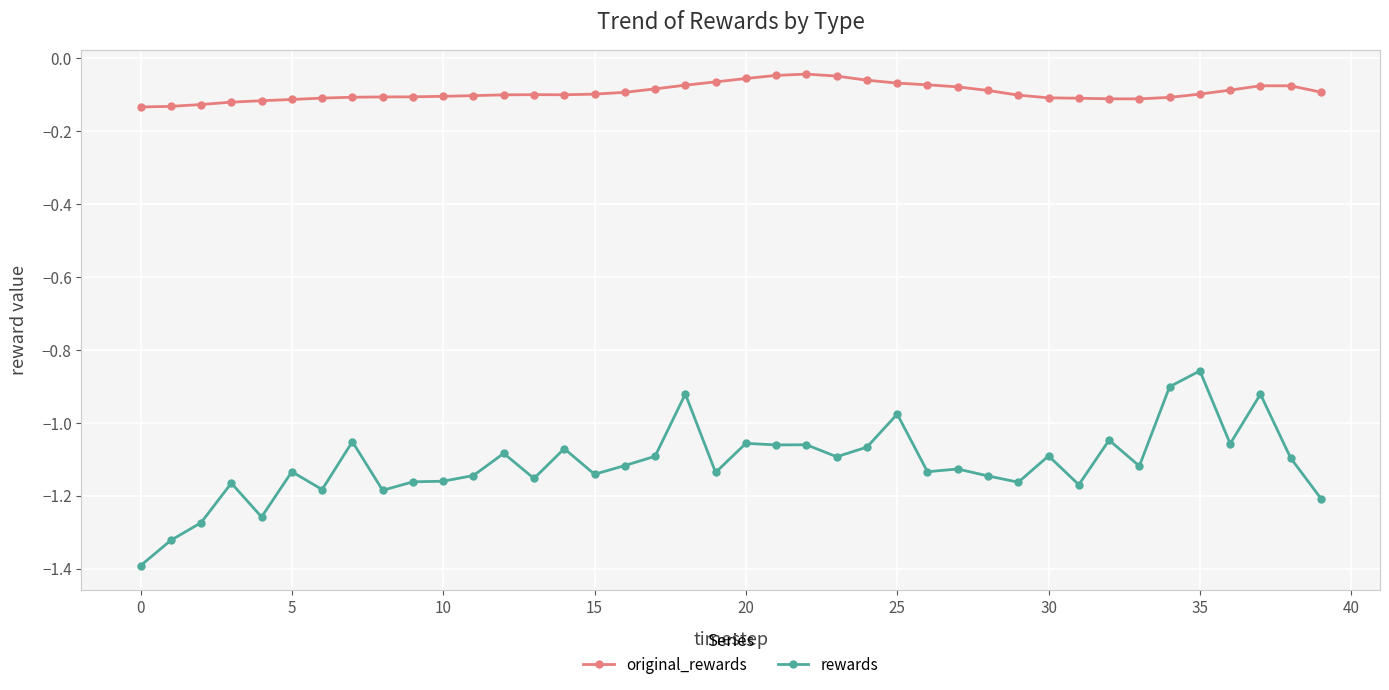

True or false: original_rewards and rewards intersect in this chart.

False